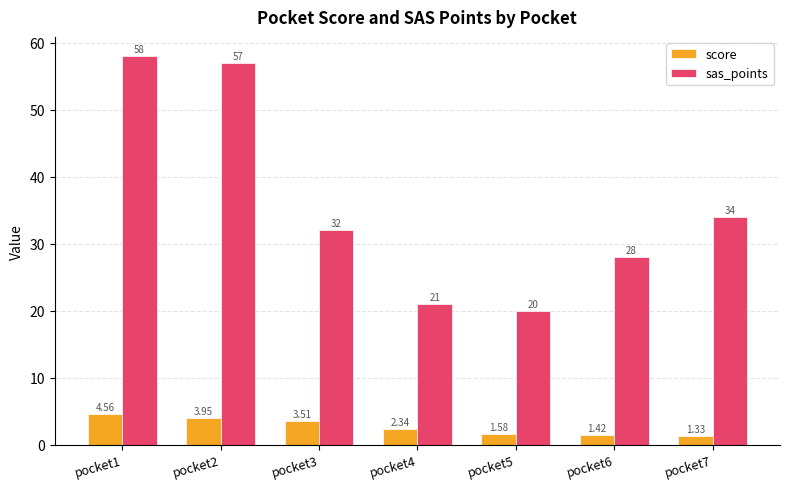

What is the difference between the score values at pocket7 and pocket3?

2.2